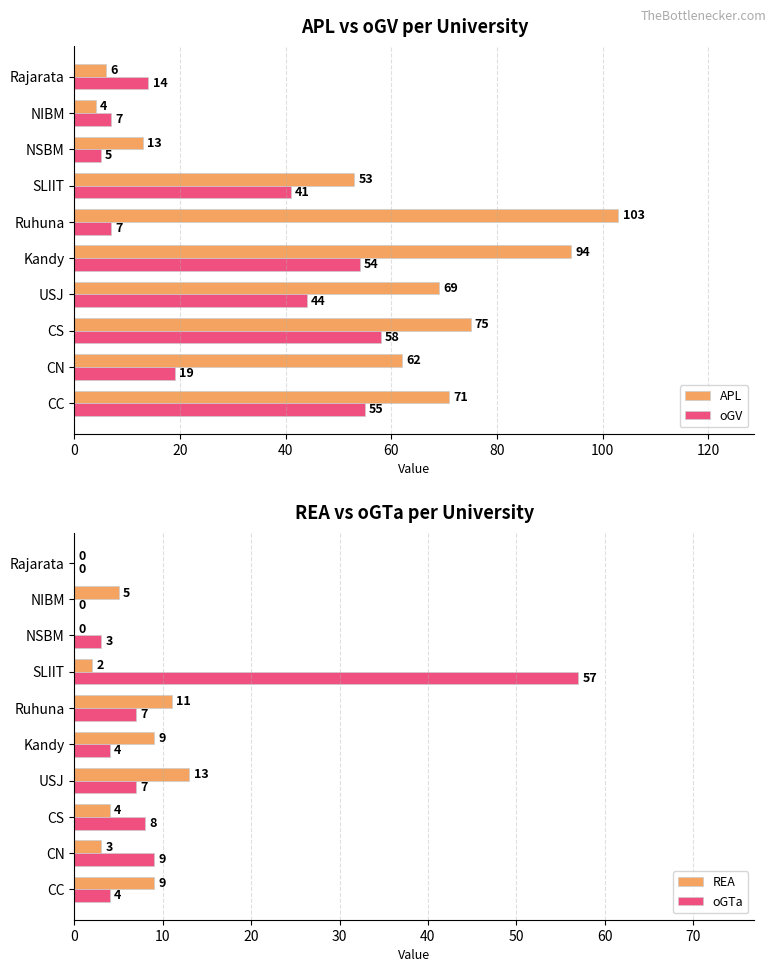

Which series has the largest total across all categories?

APL